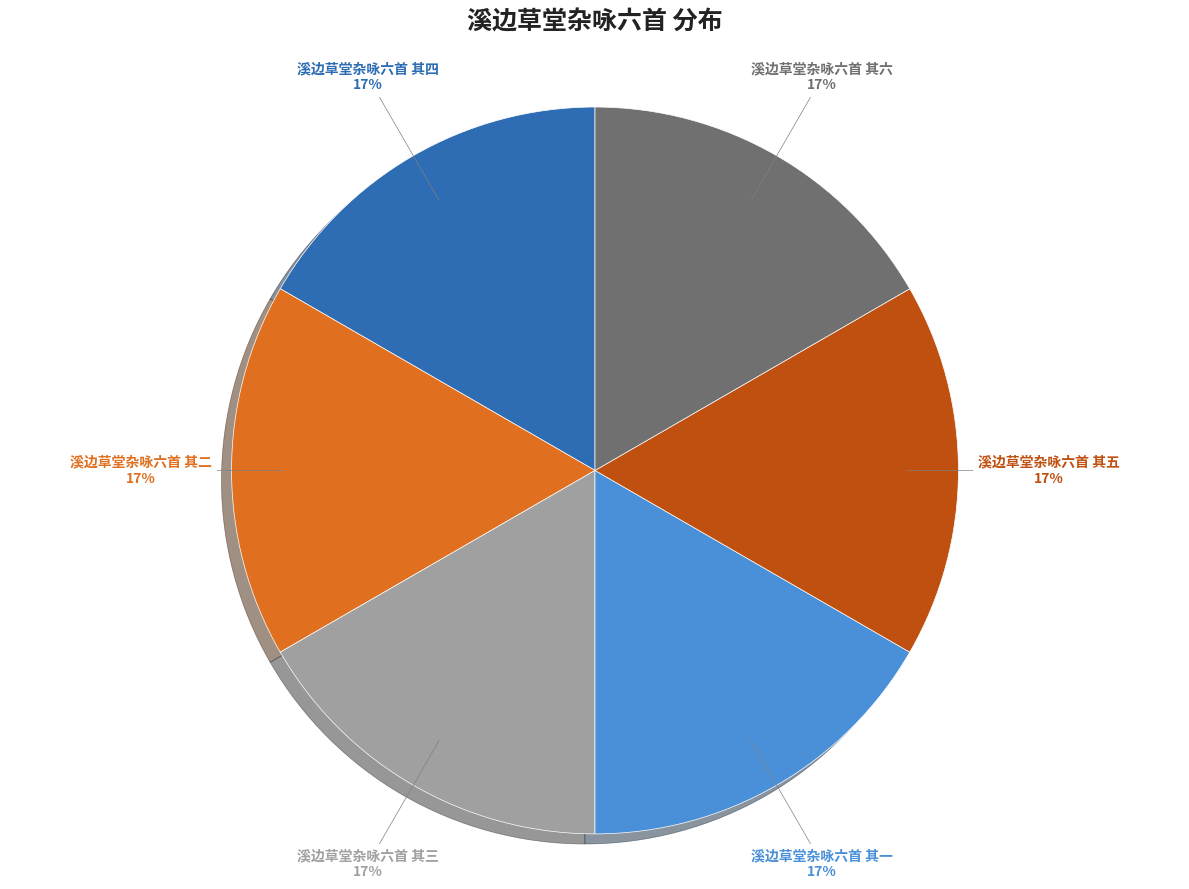

How many slices are in this pie chart?

6